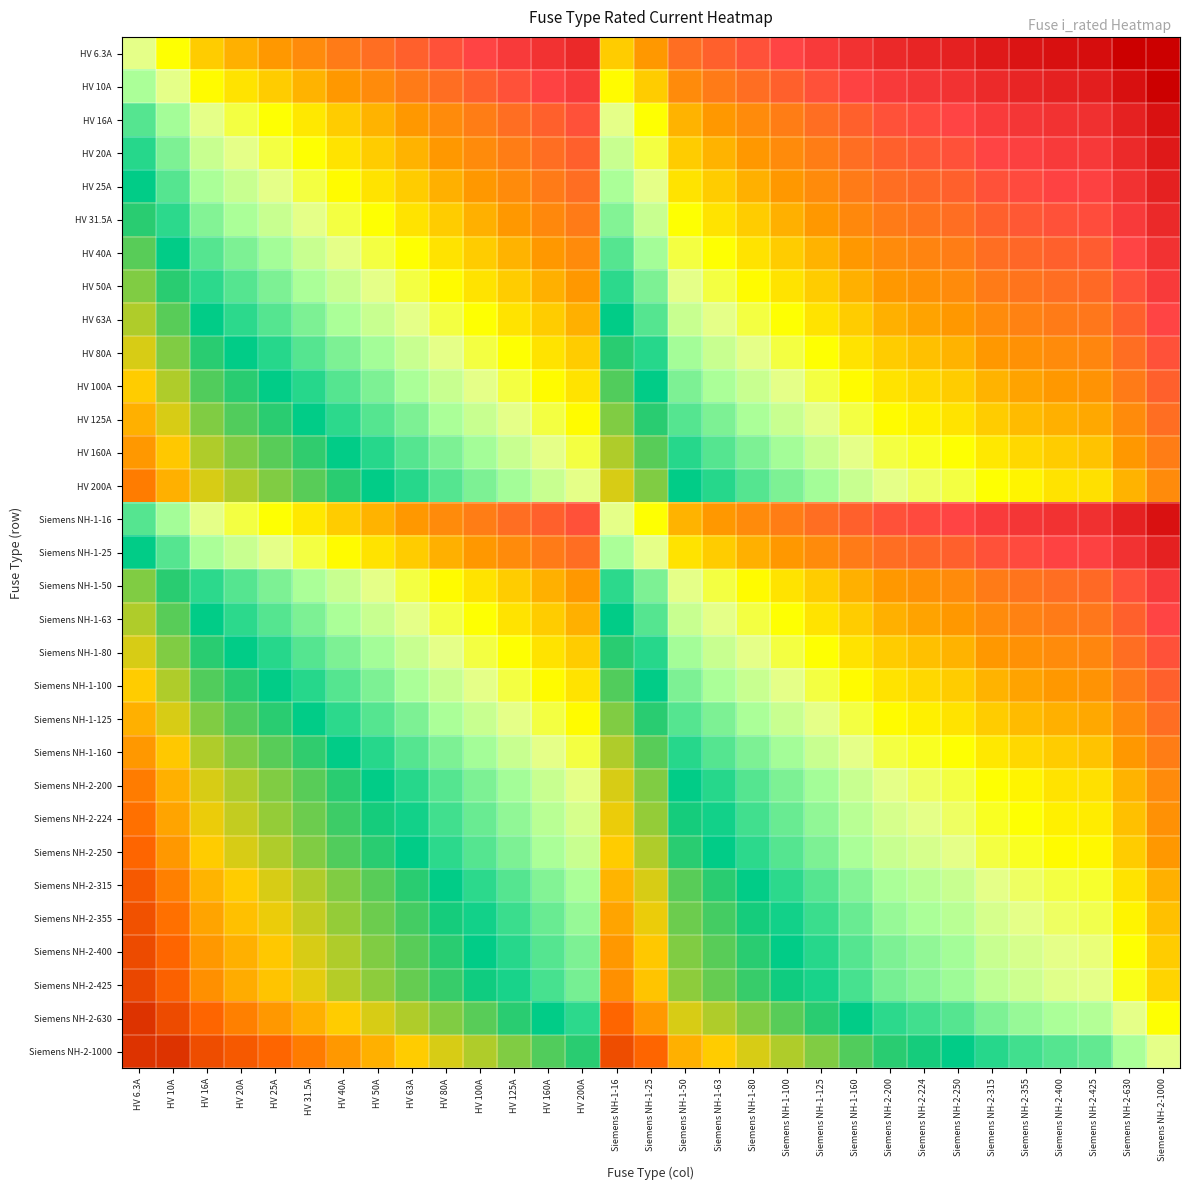

At how many categories does at least one series exceed -1?

31